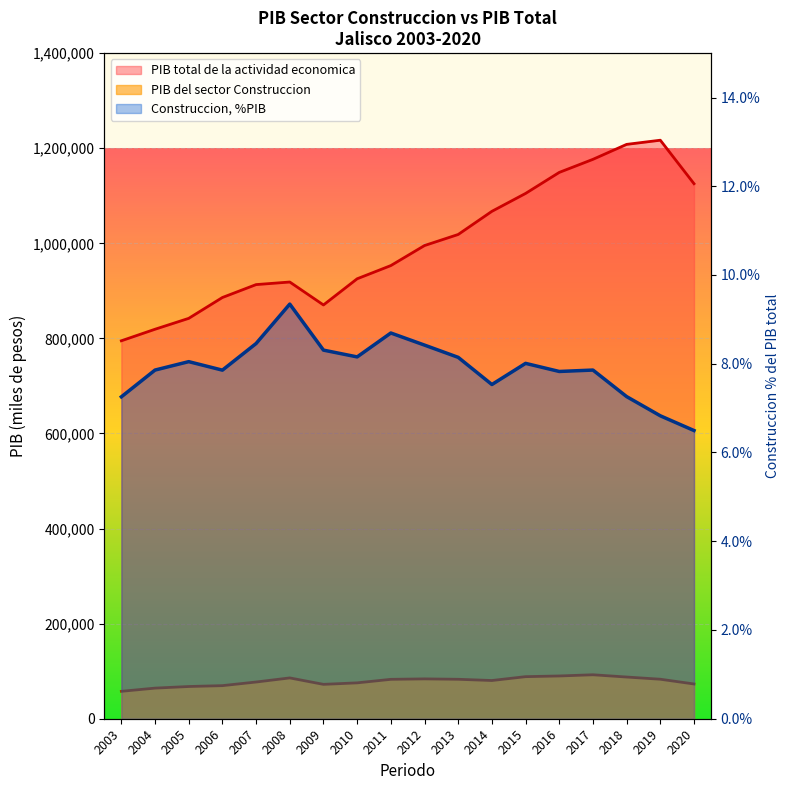

What is the difference between the highest and lowest values at 2009?

798020.2